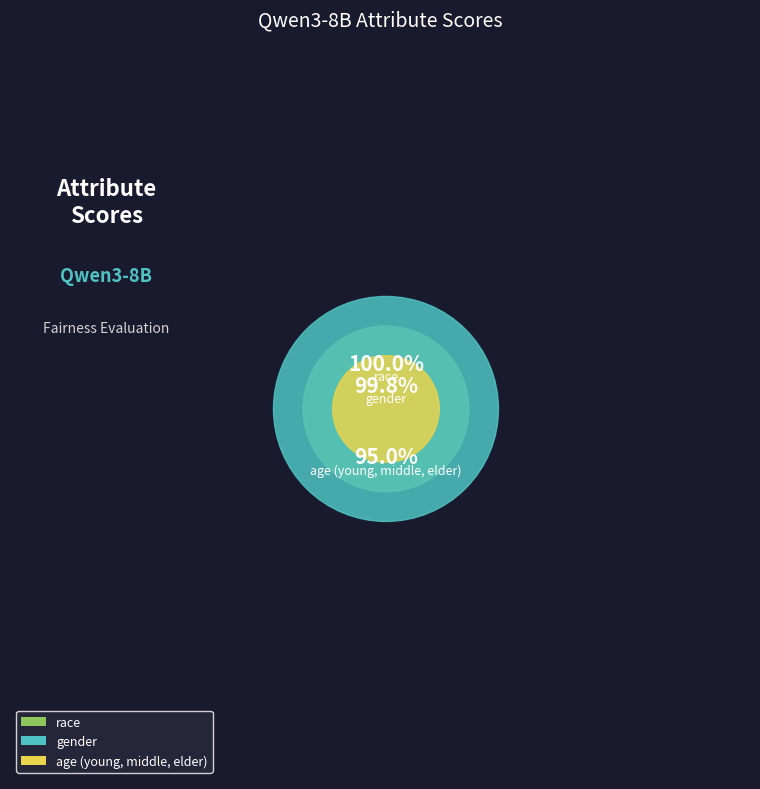

What is the smallest slice in the pie chart?

age (young, middle, elder)